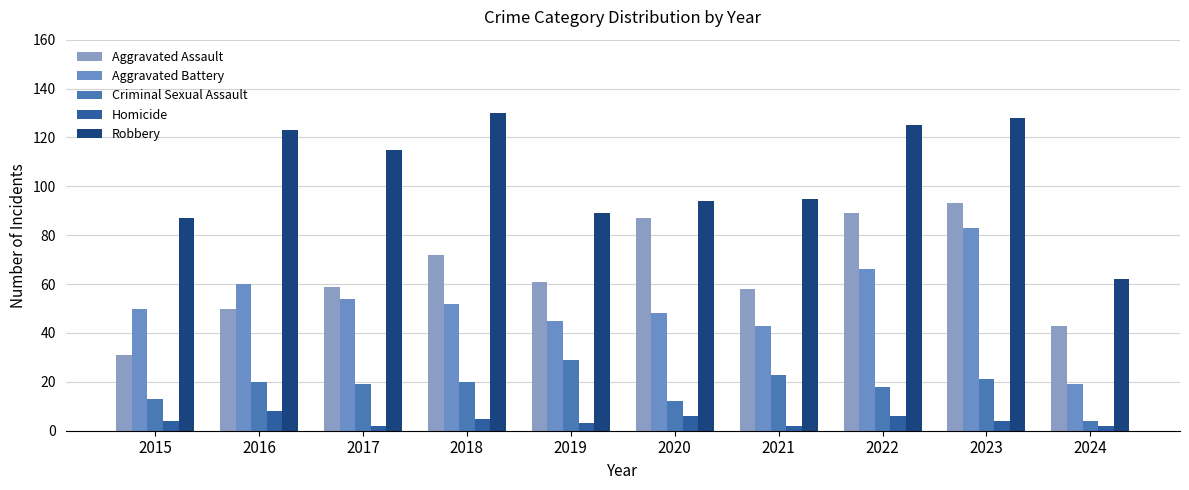

Reading right to left, extract all data points from this chart.

Aggravated Assault: 43	93	89	58	87	61	72	59	50	31
Aggravated Battery: 19	83	66	43	48	45	52	54	60	50
Criminal Sexual Assault: 4	21	18	23	12	29	20	19	20	13
Homicide: 2	4	6	2	6	3	5	2	8	4
Robbery: 62	128	125	95	94	89	130	115	123	87